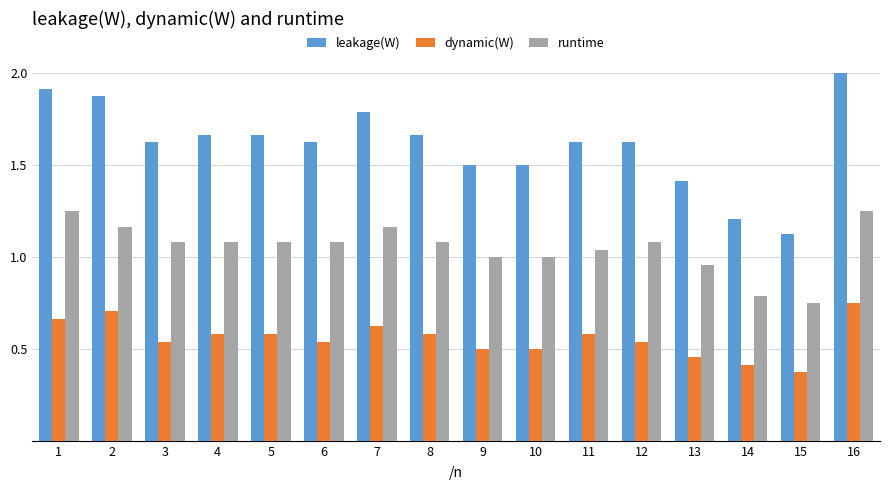

What is the difference between the runtime values at 14 and 5?

0.3